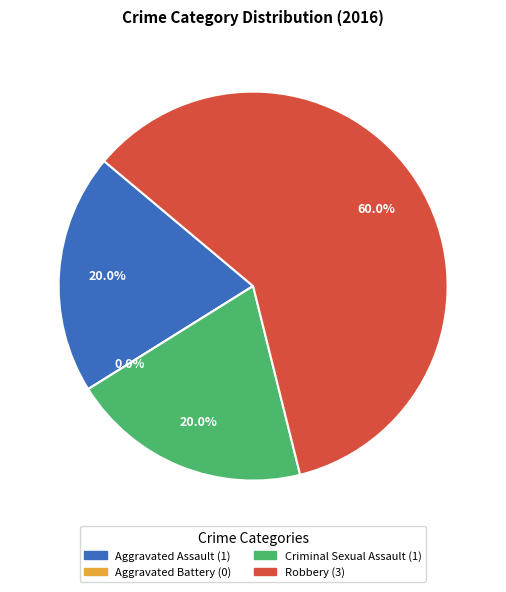

The Robbery slice represents 60% of the pie. True or false?

True